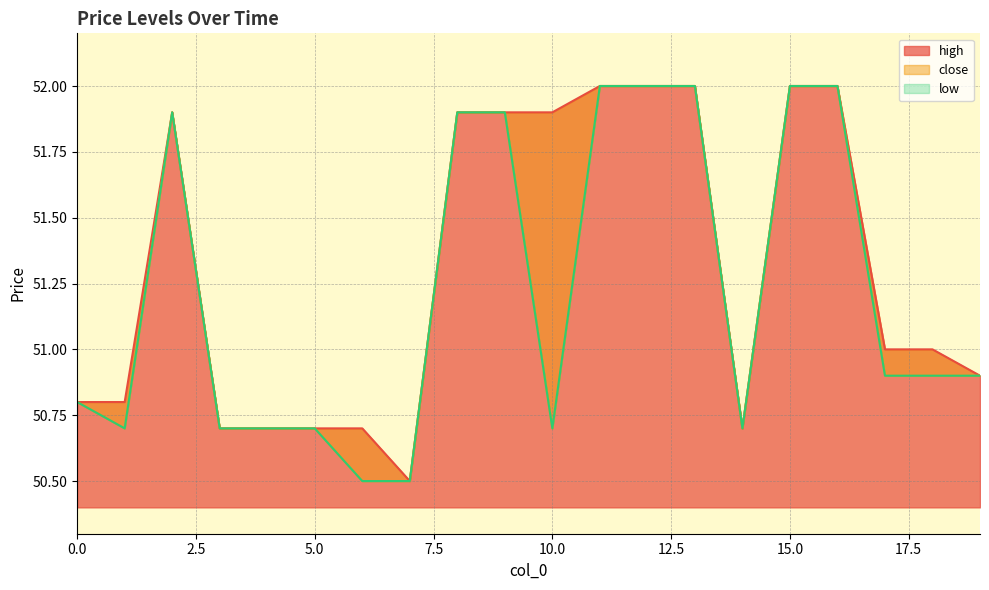

Rank the series at 12 from highest to lowest value.

high, close, low